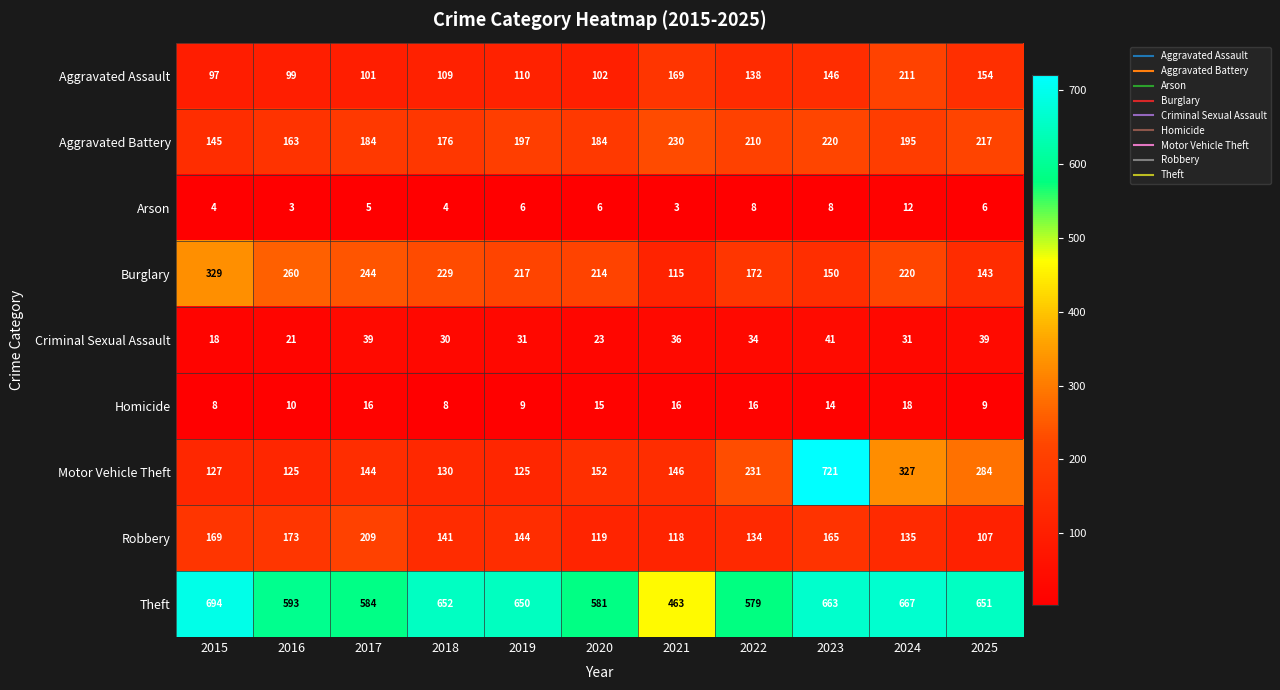

Is it true that Criminal Sexual Assault equals 41 at 2023?

True